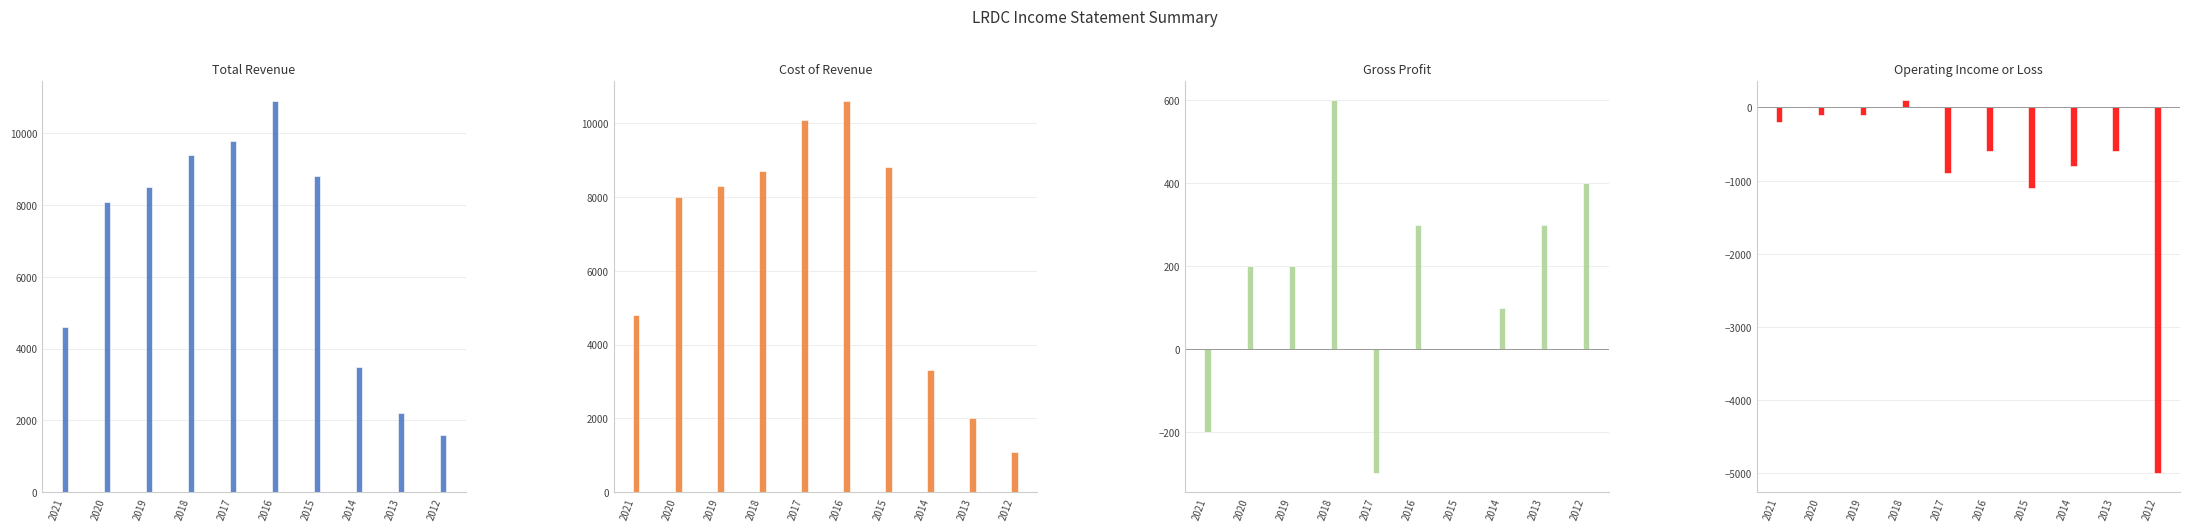

What is the sum of all Operating Income or Loss values?

-9300